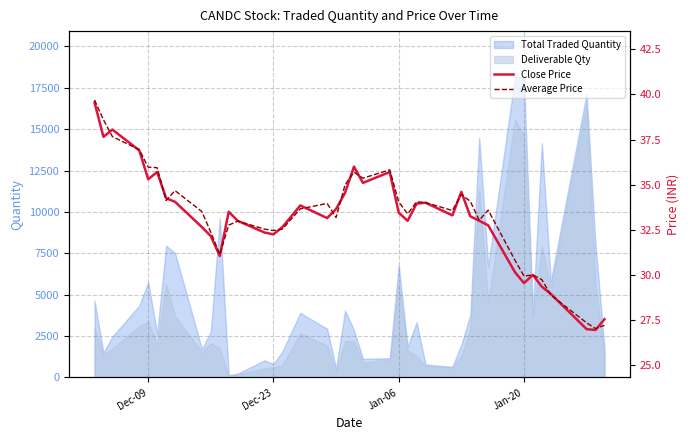

What is the difference between the maximum and minimum values in the Close Price series?

12.6